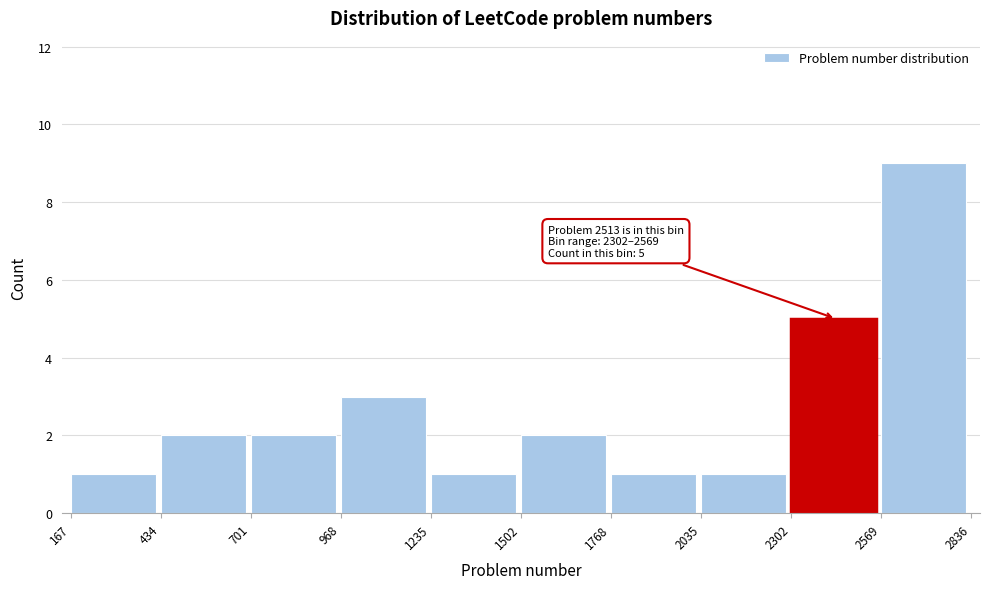

Over which range of the x-axis is the bar tallest?

2569 to 2836